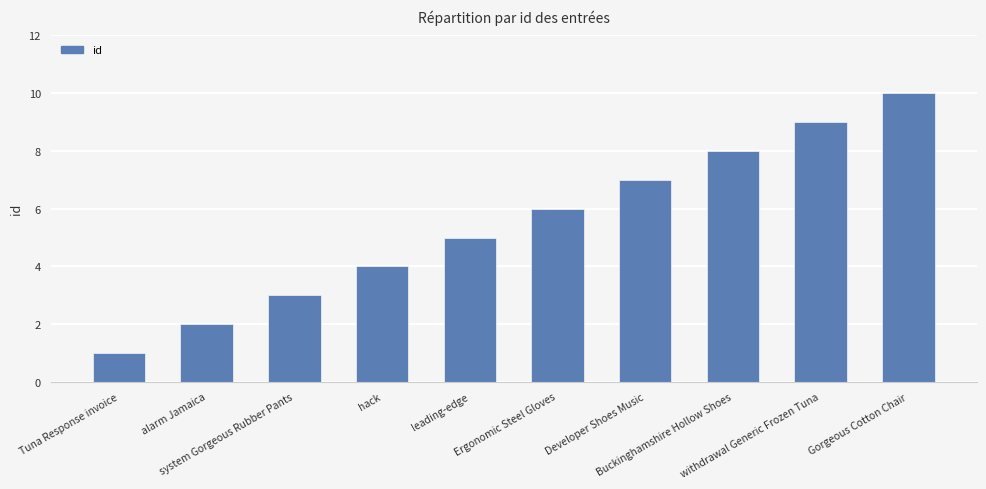

Count the values in the range 3 to 8.

6